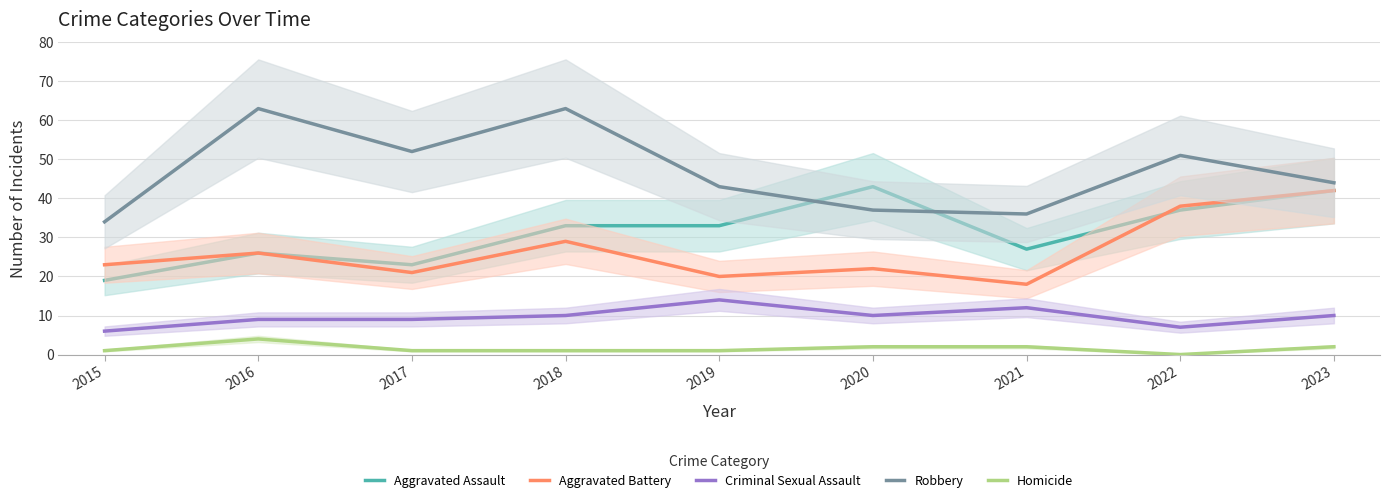

What is the difference between the second highest and second lowest values in the Robbery series?

27